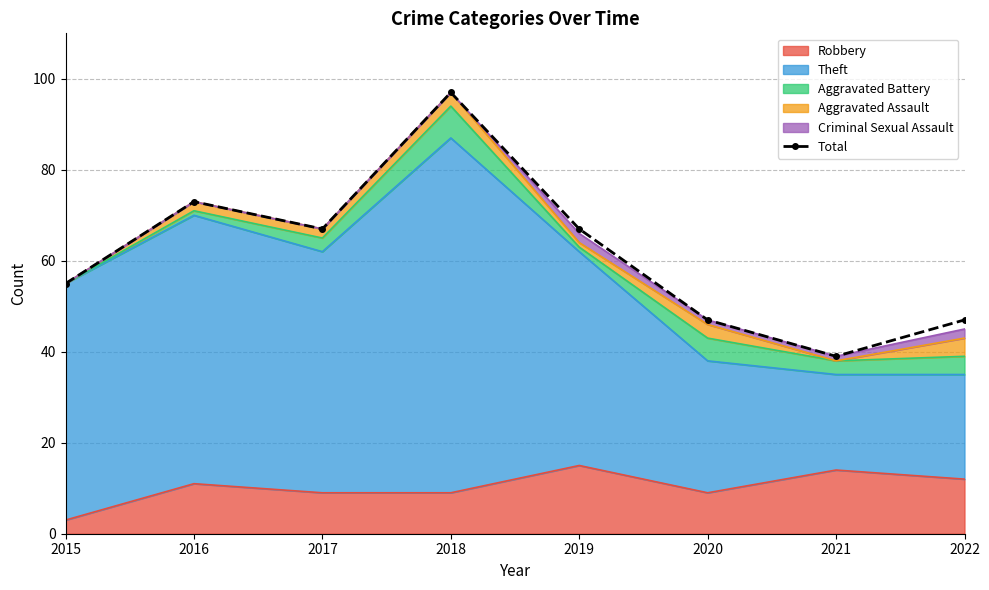

Which label corresponds to the smallest value in the chart?

2021